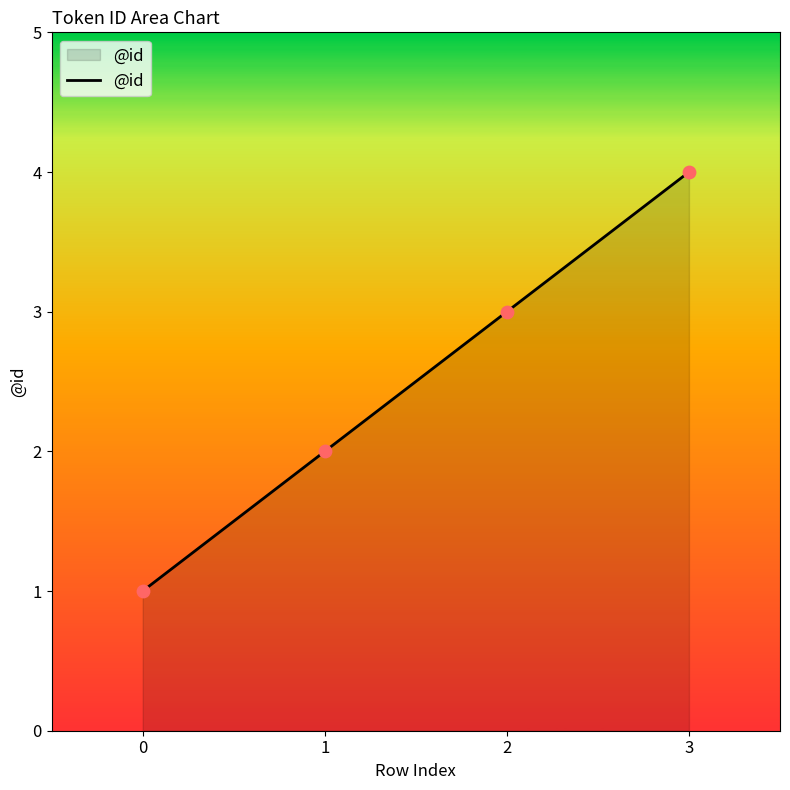

Which has a higher value, 2 or 1?

2